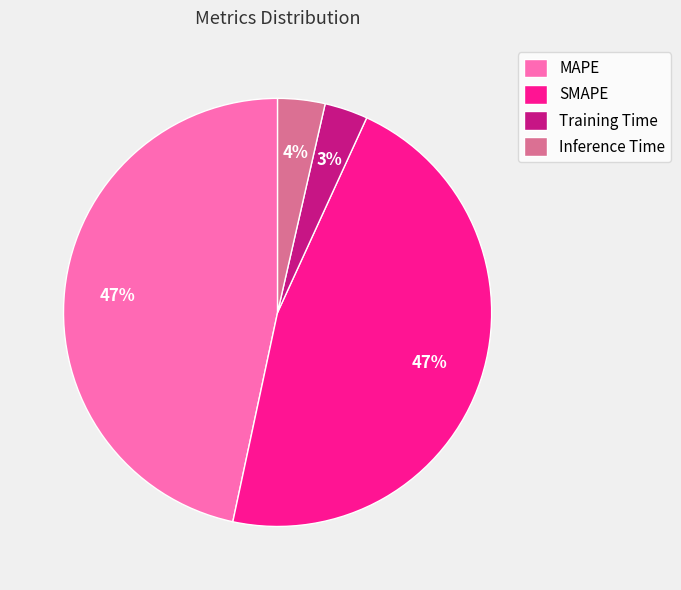

Does Inference Time account for over 50% of the chart?

No